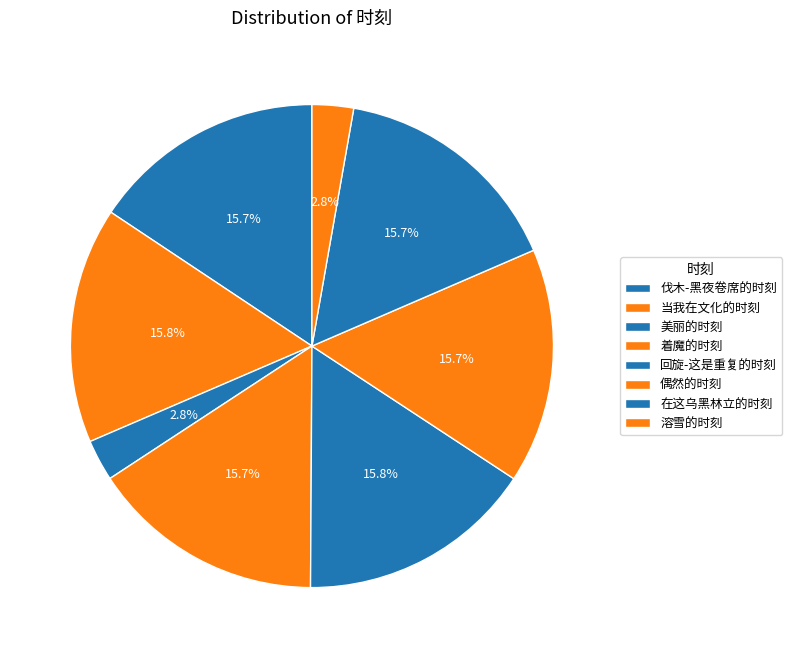

To the nearest percent, what is the combined percentage of 偶然的时刻 and 溶雪的时刻?

19%